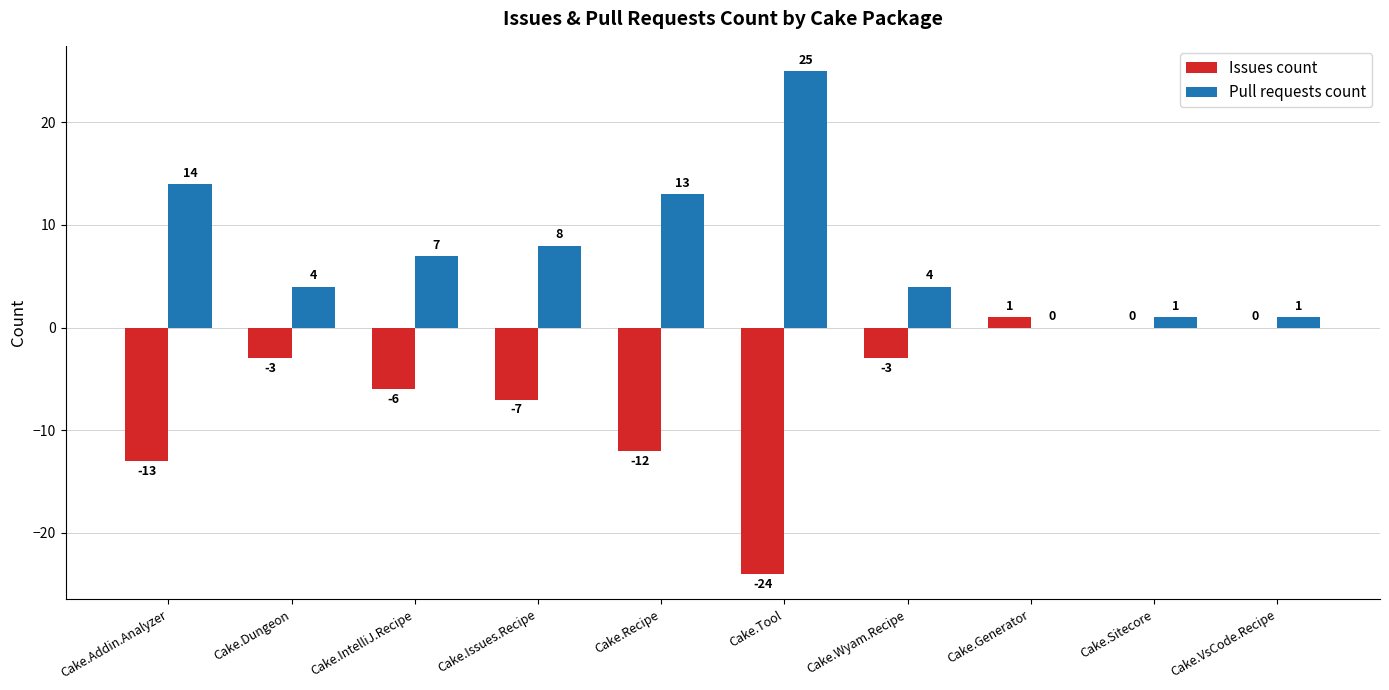

Is the value of Issues count at Cake.Generator greater than the value of Pull requests count at Cake.Dungeon?

No